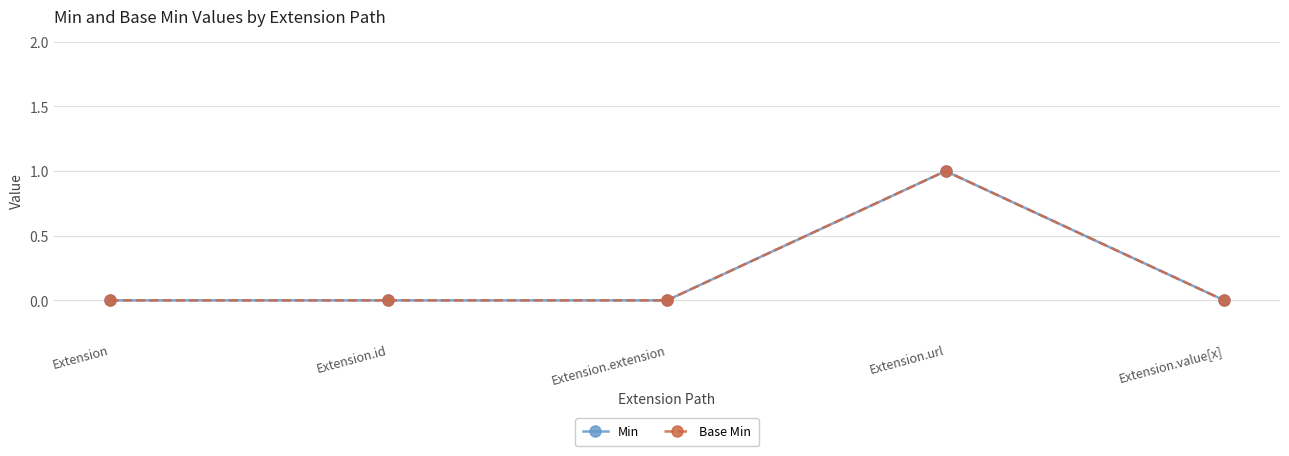

What is the label of the 5th point from the right?

Extension